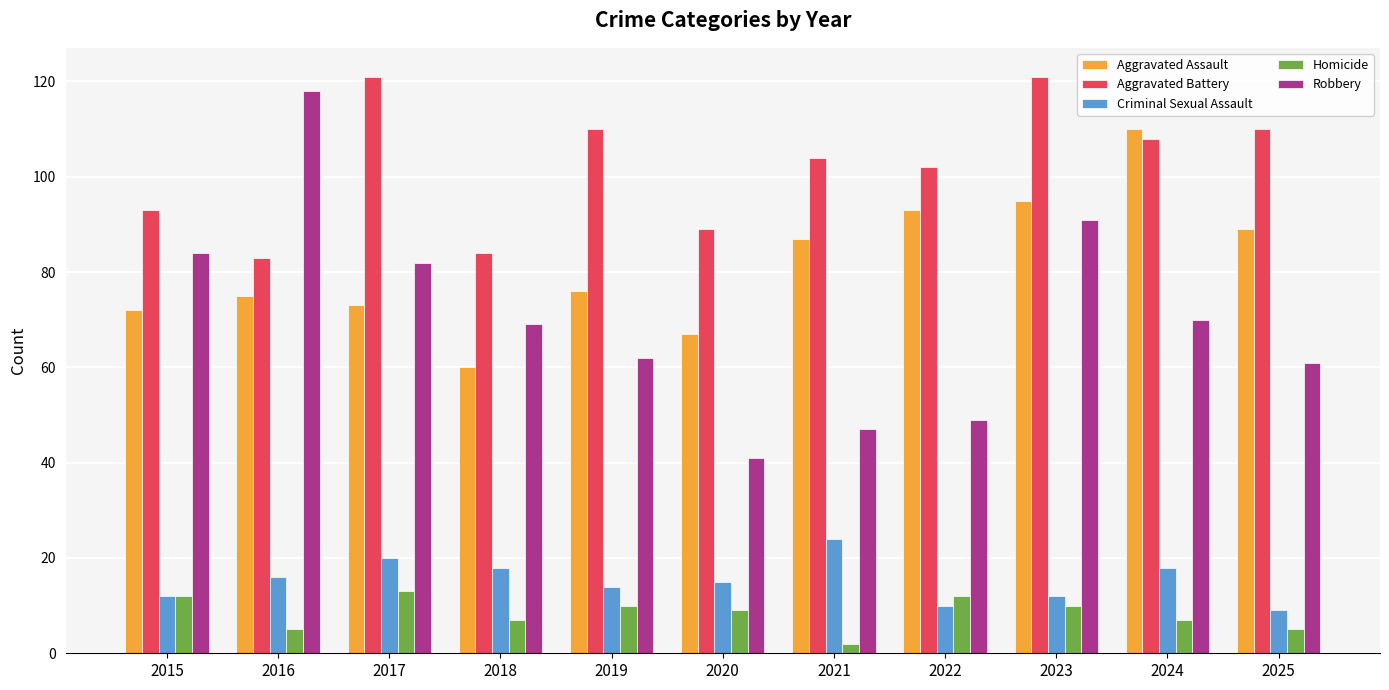

Is it true that Robbery equals 69 at 2018?

True